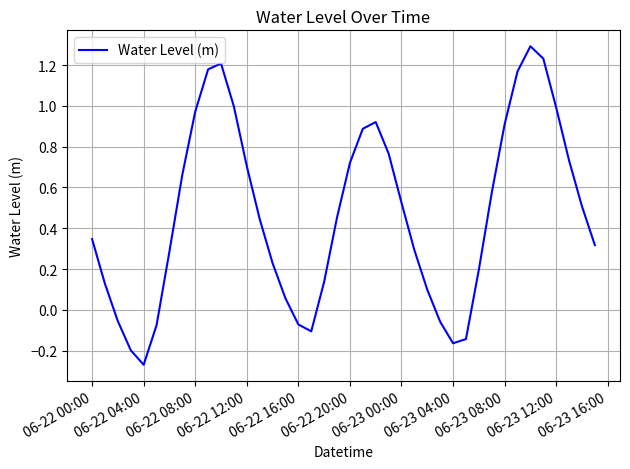

What is the maximum value shown in the chart?

1.3